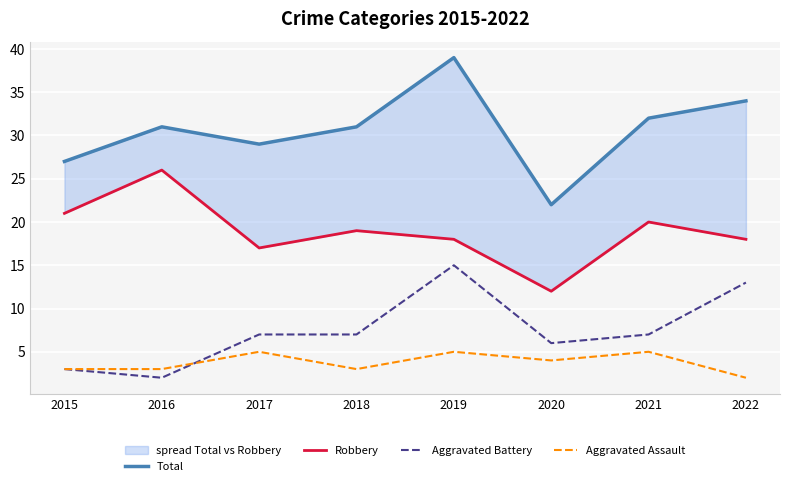

Where is Robbery nearest to the value 19?

2018